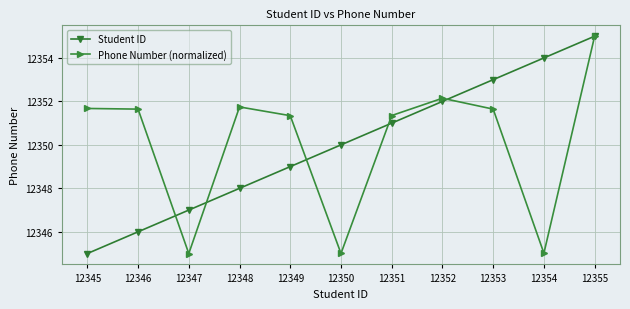

Does the chart display data point markers on the line(s)?

Yes